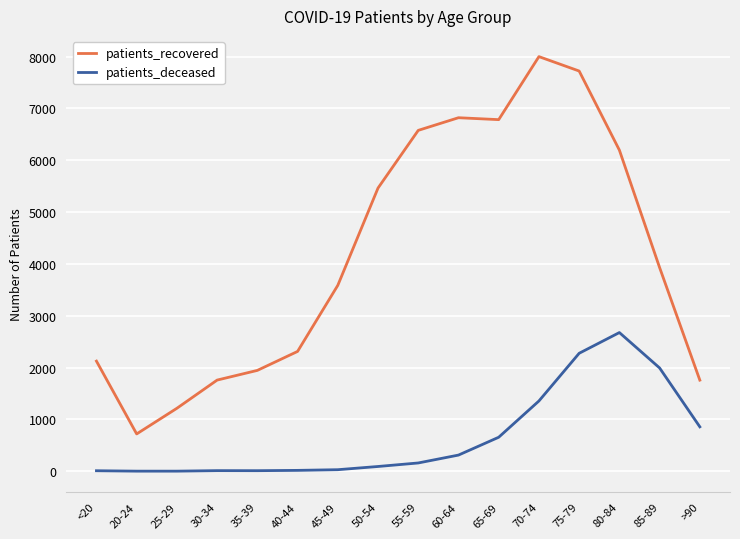

In patients_deceased, how many points are higher than both neighbors (excluding endpoints)?

2